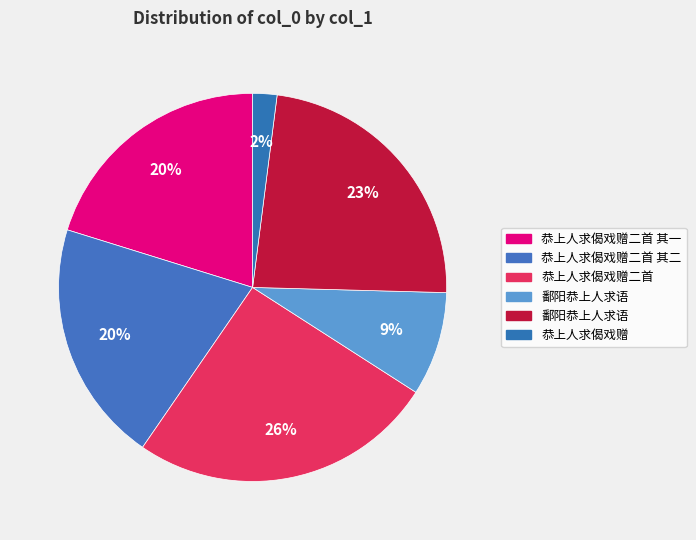

Does any single category account for the majority?

No